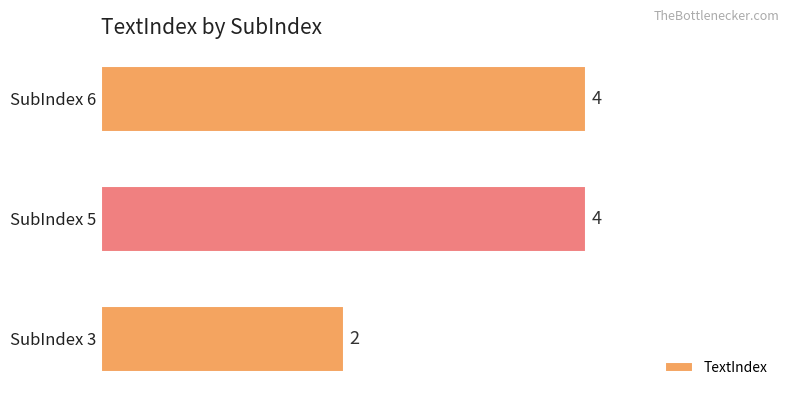

What is the sum of all values?

10